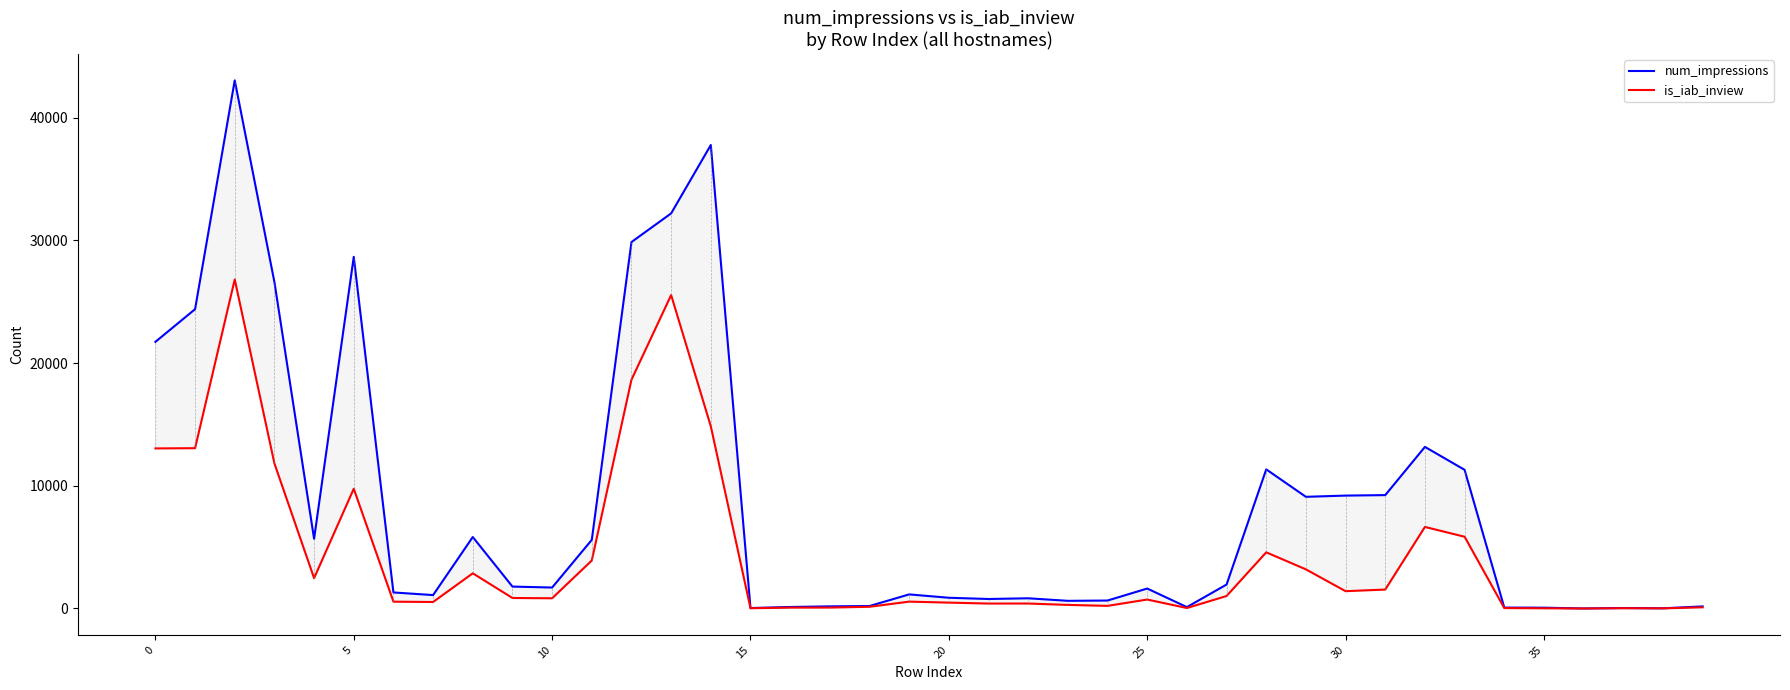

List the series in order of their overall mean, lowest first.

is_iab_inview, num_impressions